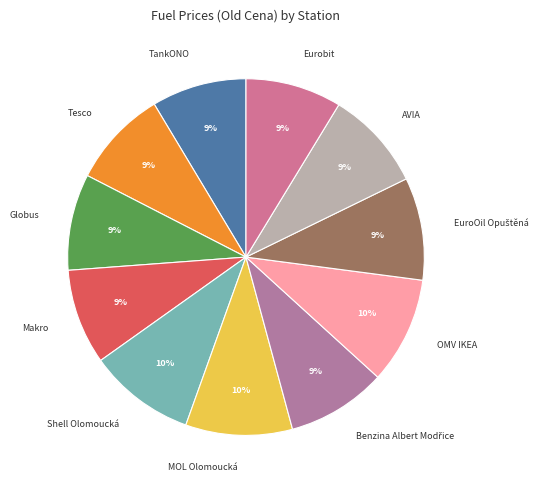

Is the sum of Shell Olomoucká and OMV IKEA greater than half?

No